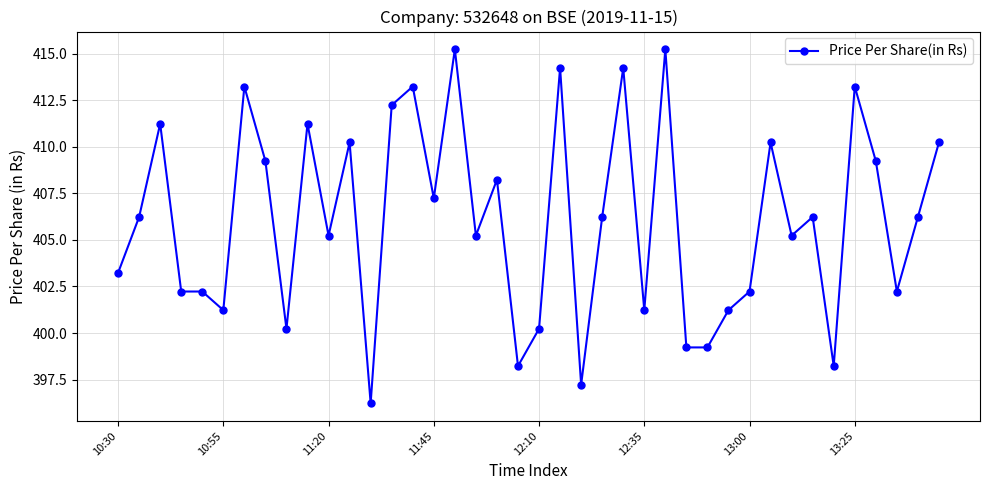

True or false: there are more than 2 points higher than both neighbors.

True